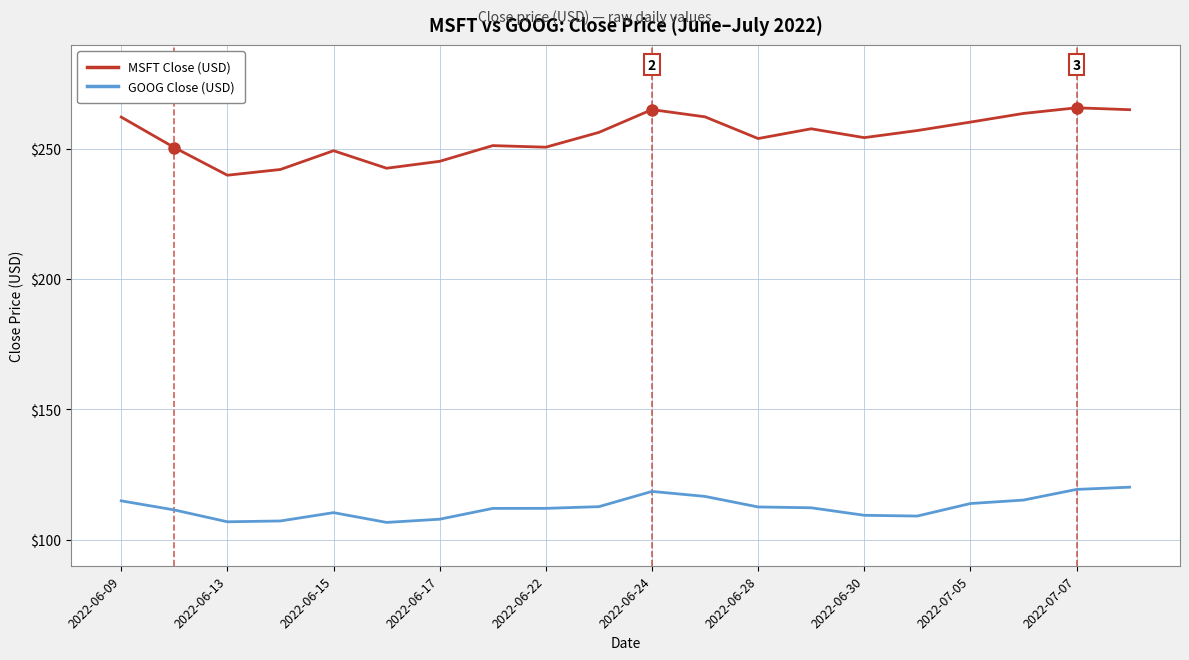

Count the number of categories in the chart.

20